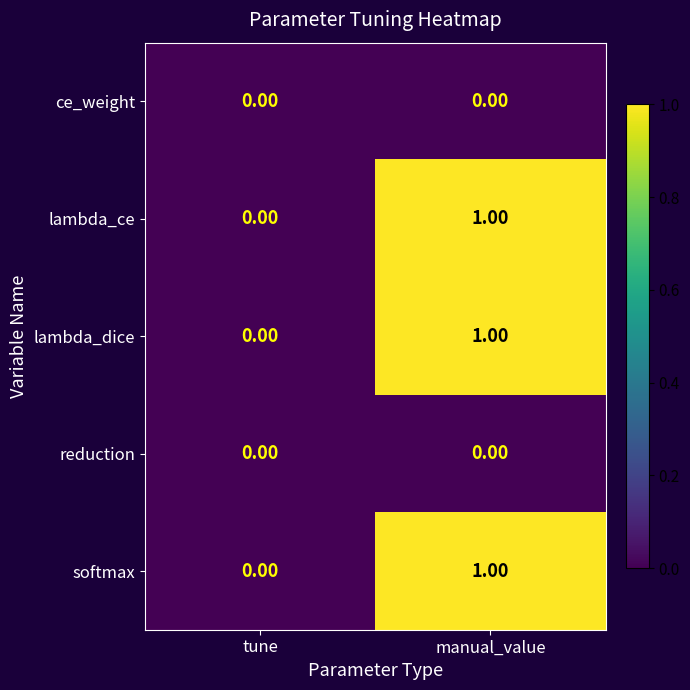

List the labels in order of softmax value, largest first.

manual_value, tune